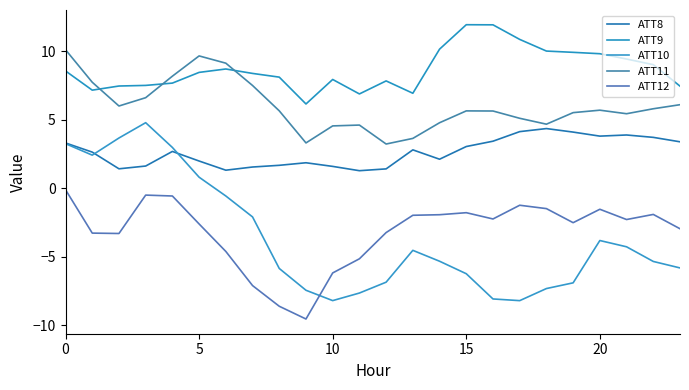

How many lines are shown in the chart?

5